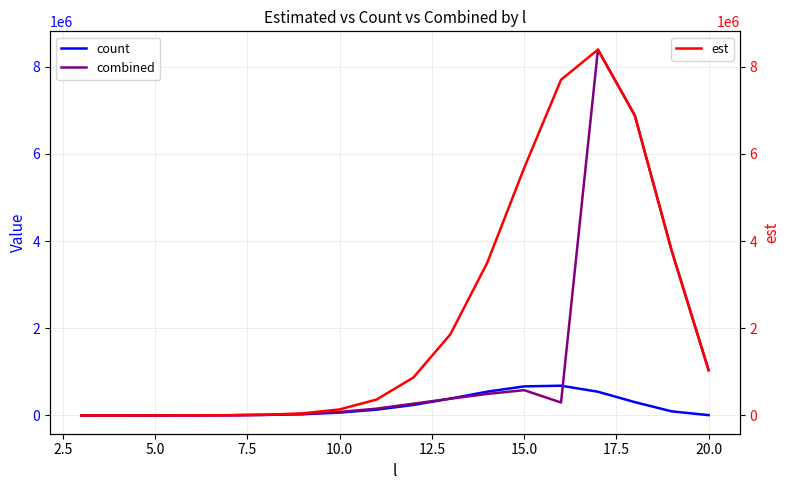

What is the maximum value for combined?

8391680.8